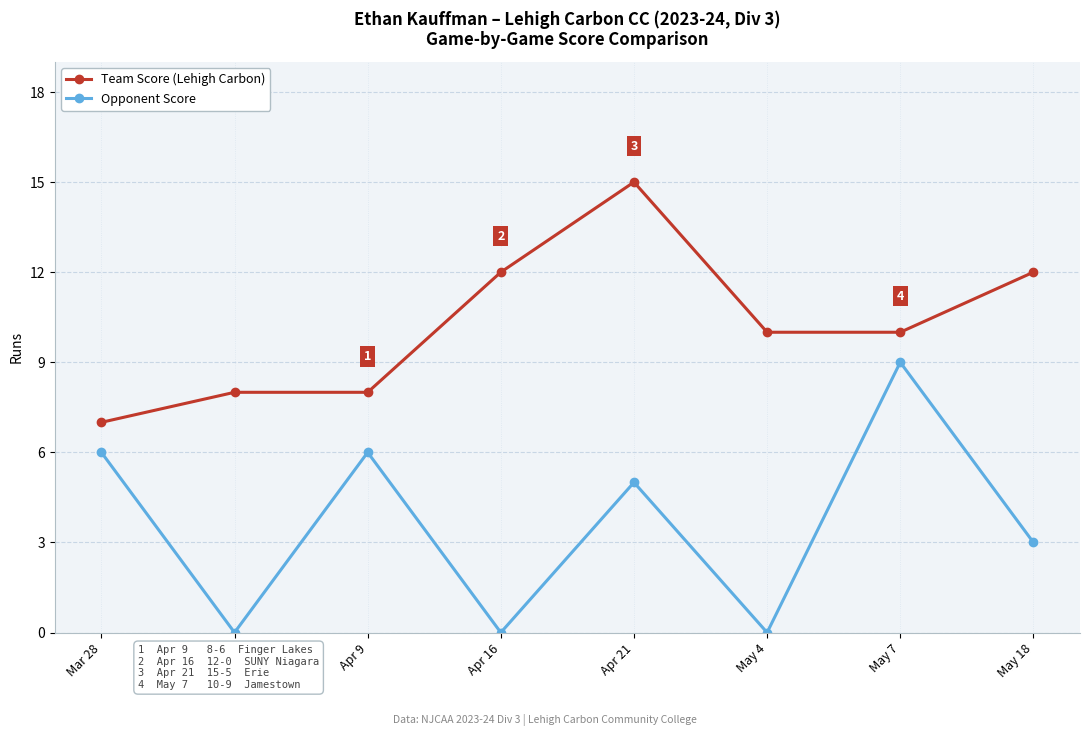

Which series has the largest range (max minus min)?

Opponent Score